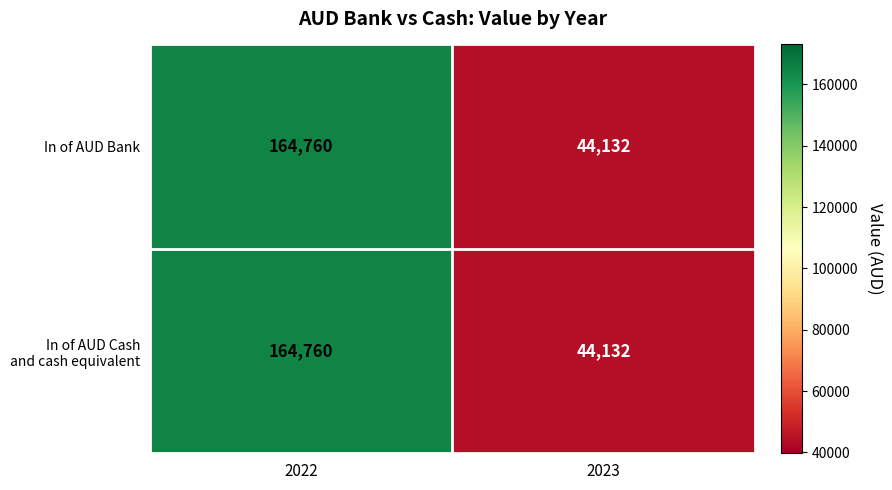

Rank the categories by In of AUD Bank value from highest to lowest.

2022, 2023